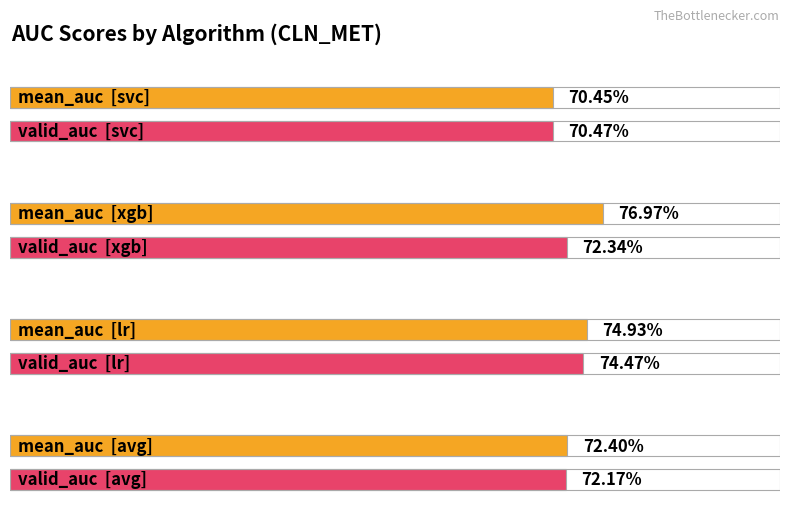

Does the chart contain stacked bars?

No